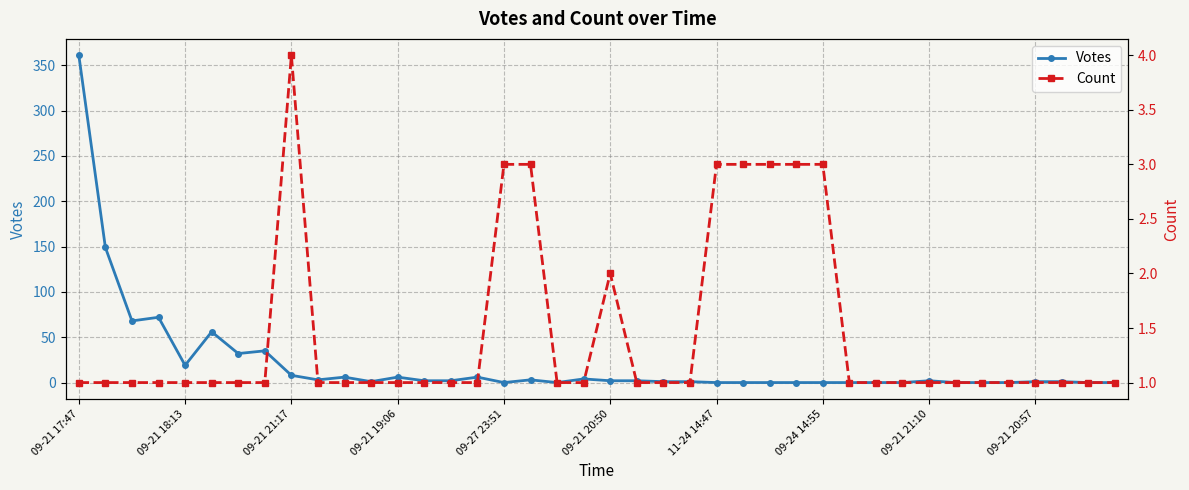

What is the maximum value for Votes?

361